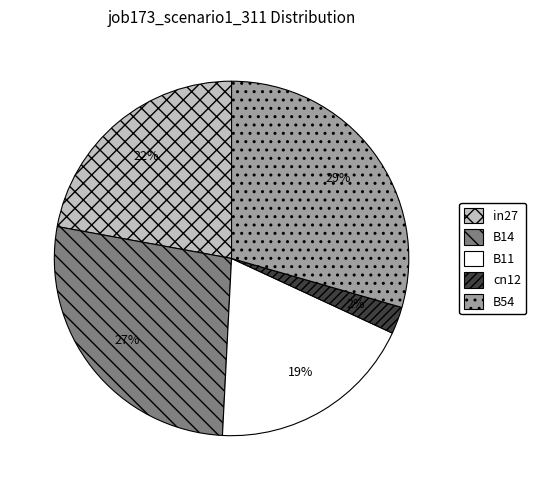

Does cn12 represent more than half of the total?

No